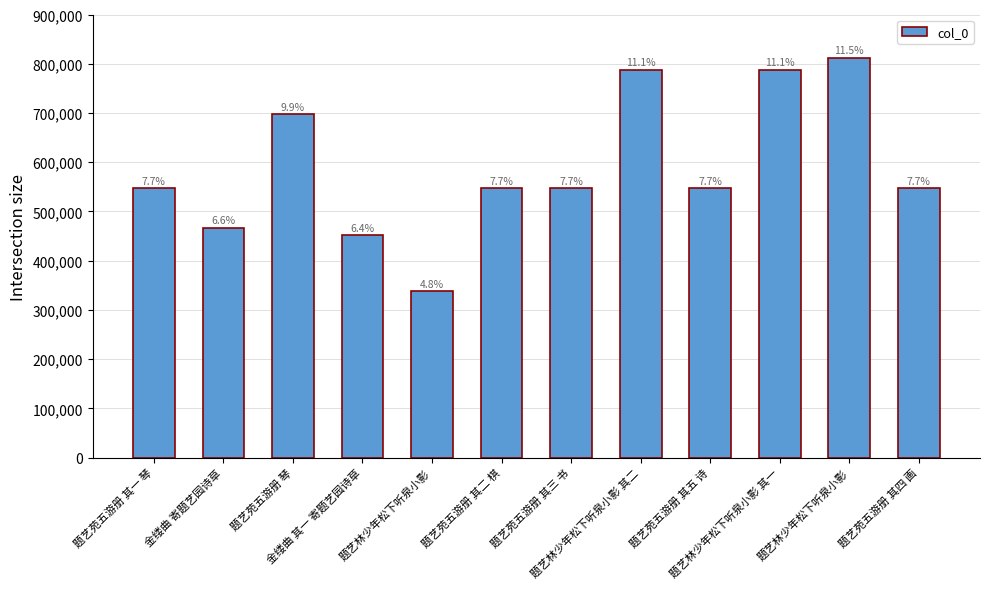

What is the value of the 10th bar from the left?

787738